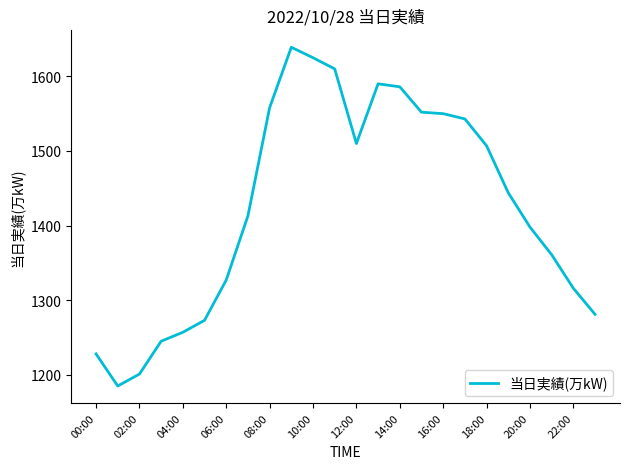

What is the difference between the maximum and minimum values?

454